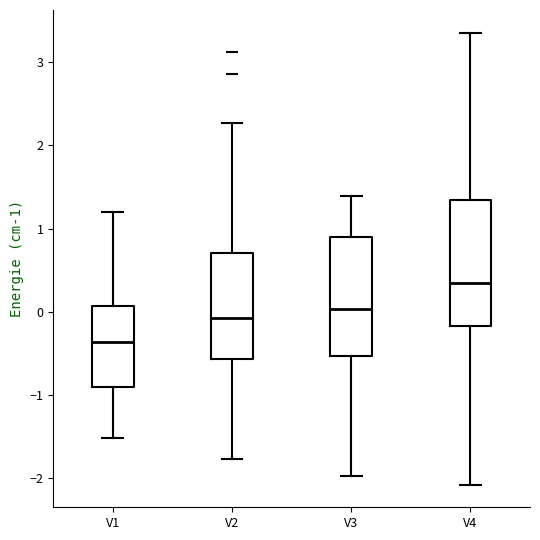

Where does the median line of the box for V3 sit on the y-axis? The values are not printed on the chart, so give them approximately, as read against the axis.

0.0